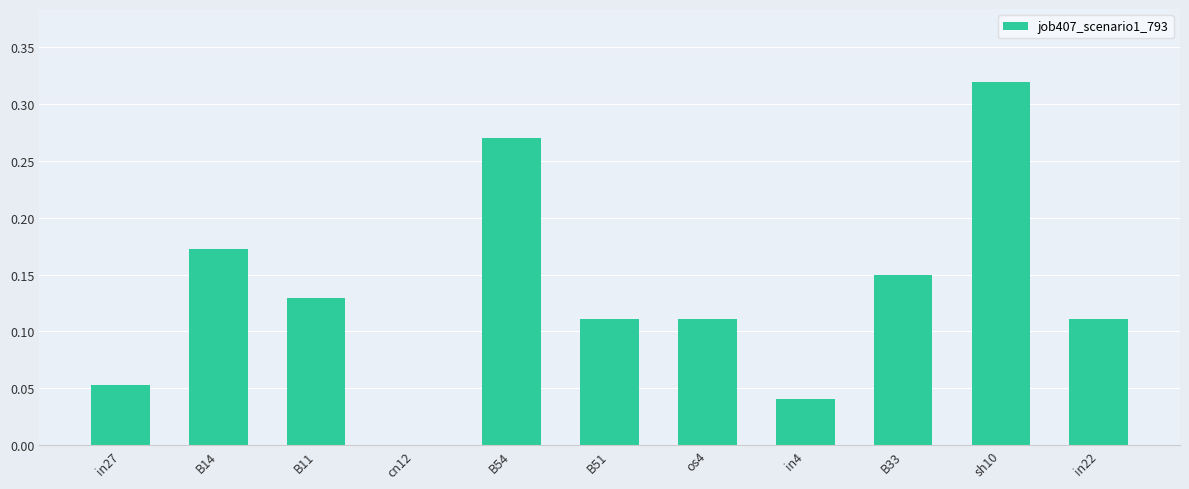

Which has a higher value, in4 or B11?

B11